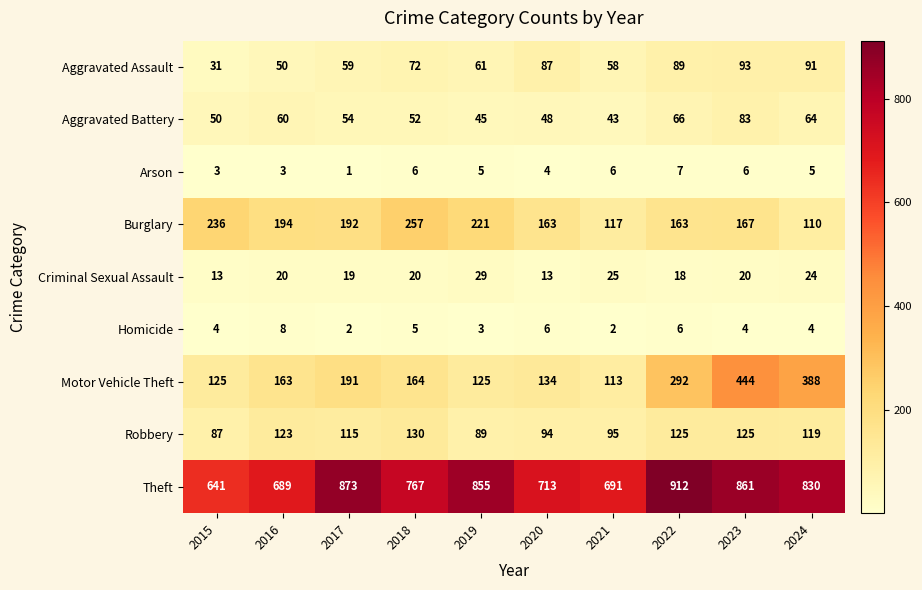

What is the difference between the maximum and second lowest values in the Robbery series?

41